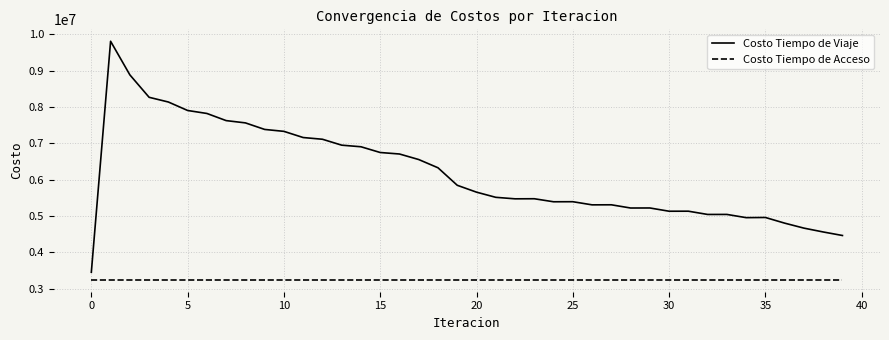

What is the difference between the maximum and minimum values in the Costo Tiempo de Viaje series?

6355586.9